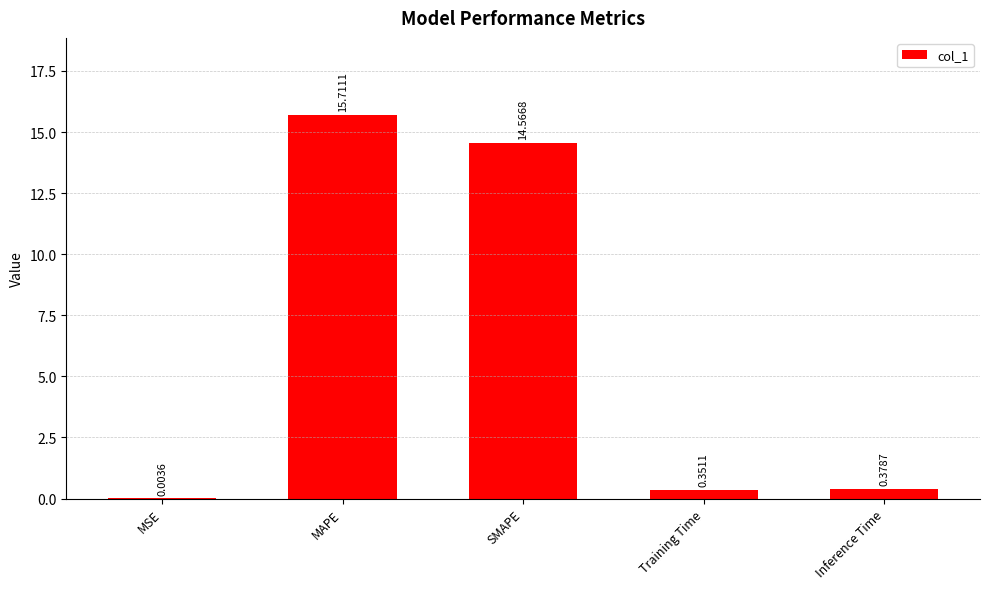

How many distinct data groups are displayed?

1